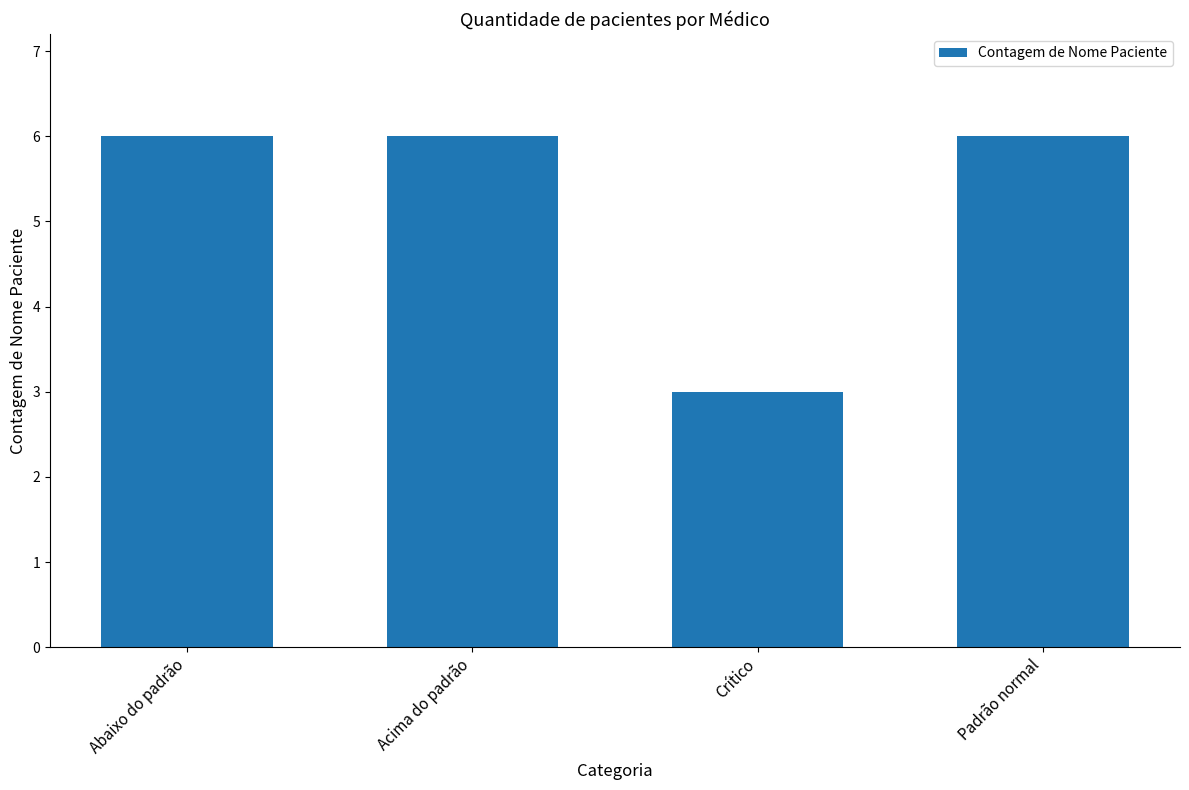

At which category does the chart reach its minimum across all series?

Crítico